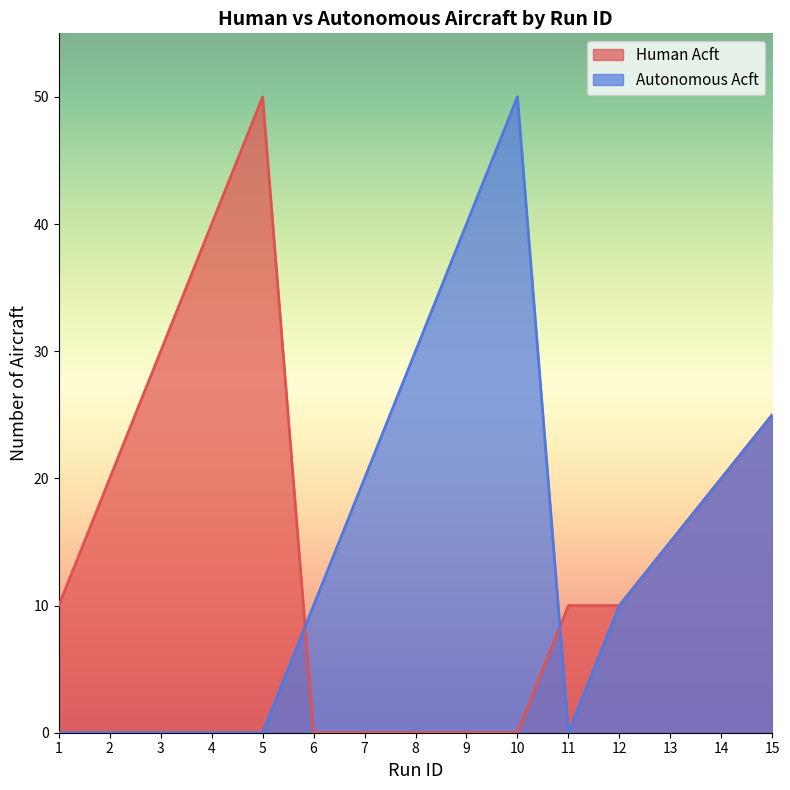

At which label is Autonomous Acft closest to 25?

15